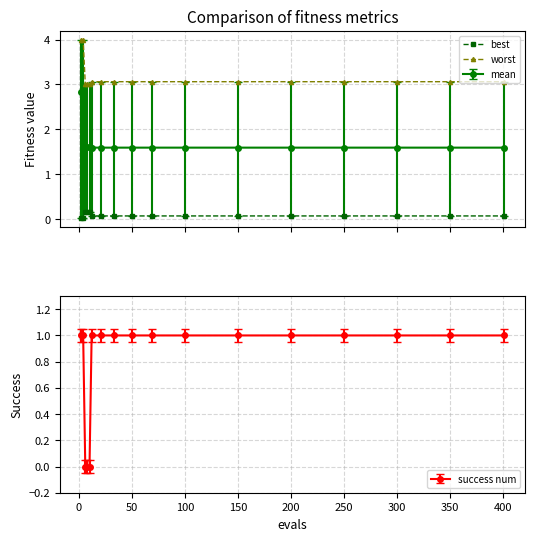

What is the minimum value for worst?

3.0